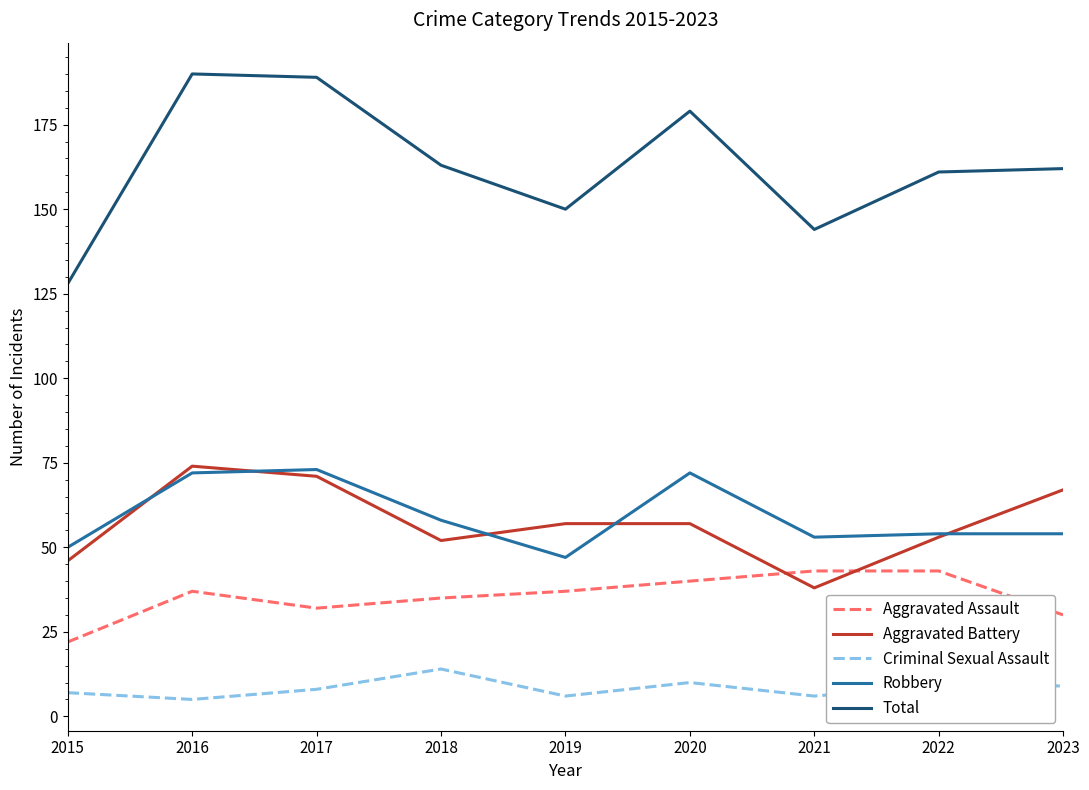

Which series has the largest range (max minus min)?

Total